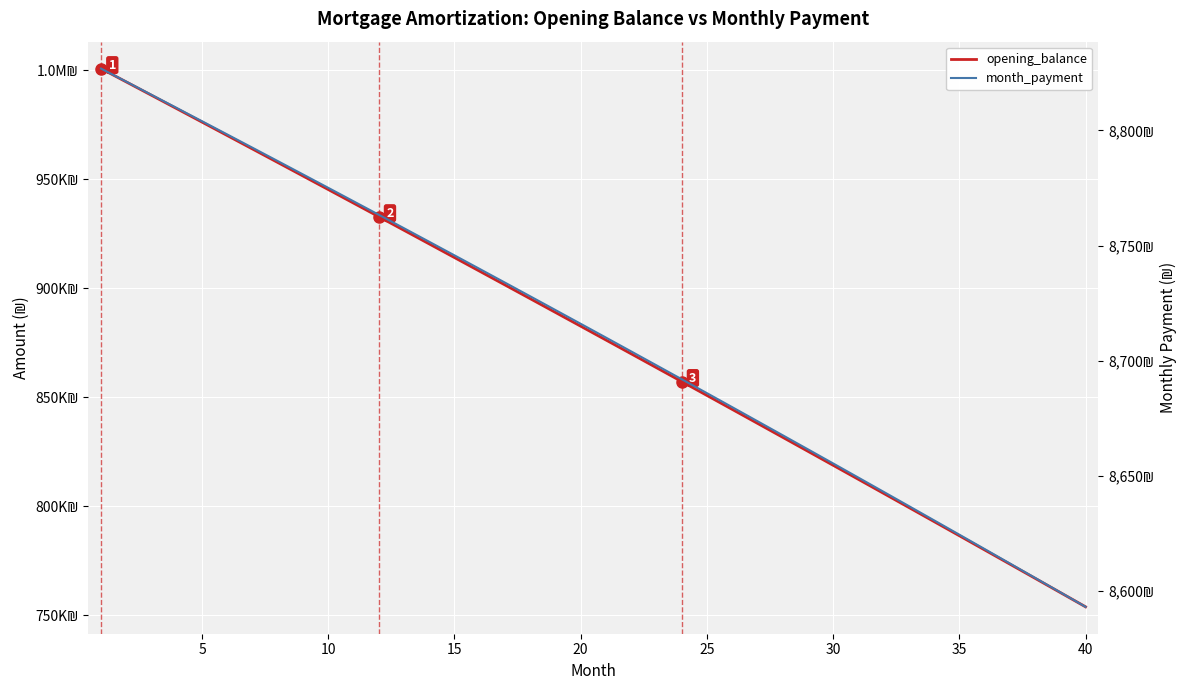

How many lines are shown in the chart?

2